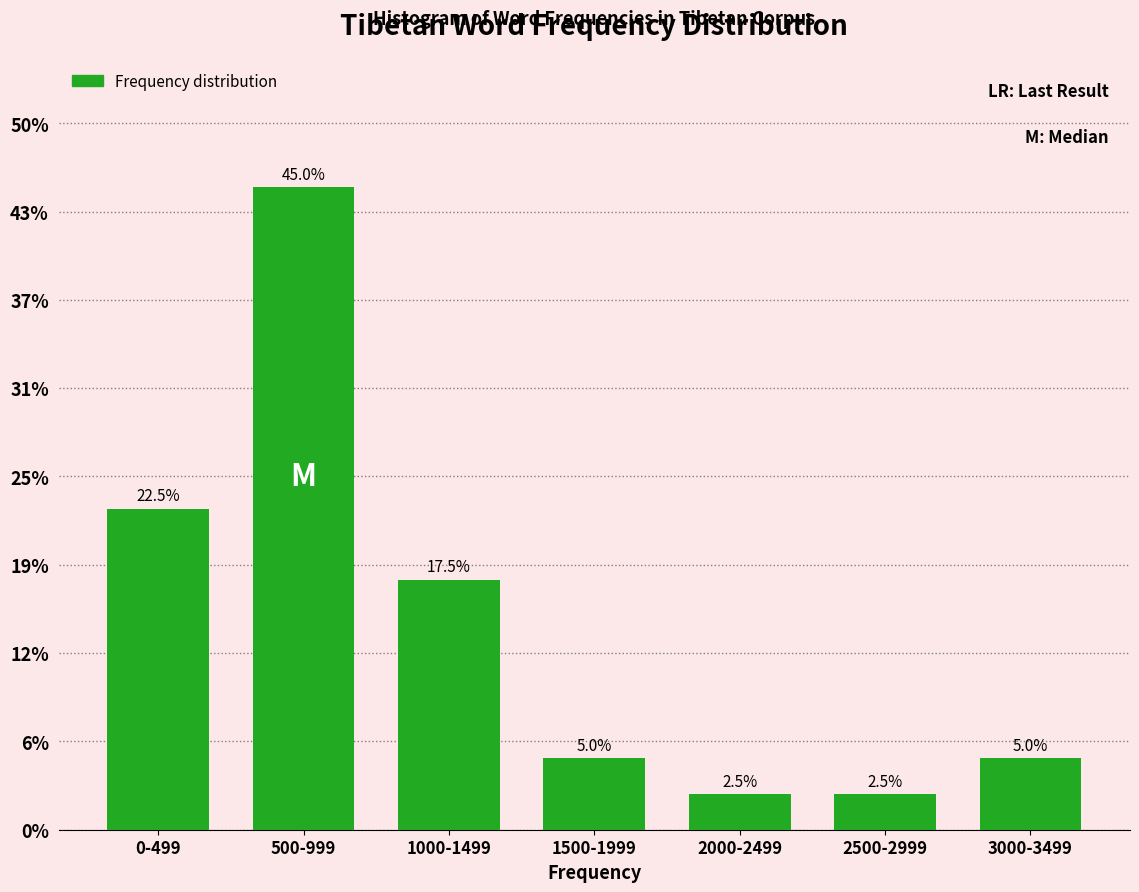

Reading left to right, transcribe all the data shown in this chart.

0-499=22.5	500-999=45.0	1000-1499=17.5	1500-1999=5.0	2000-2499=2.5	2500-2999=2.5	3000-3499=5.0